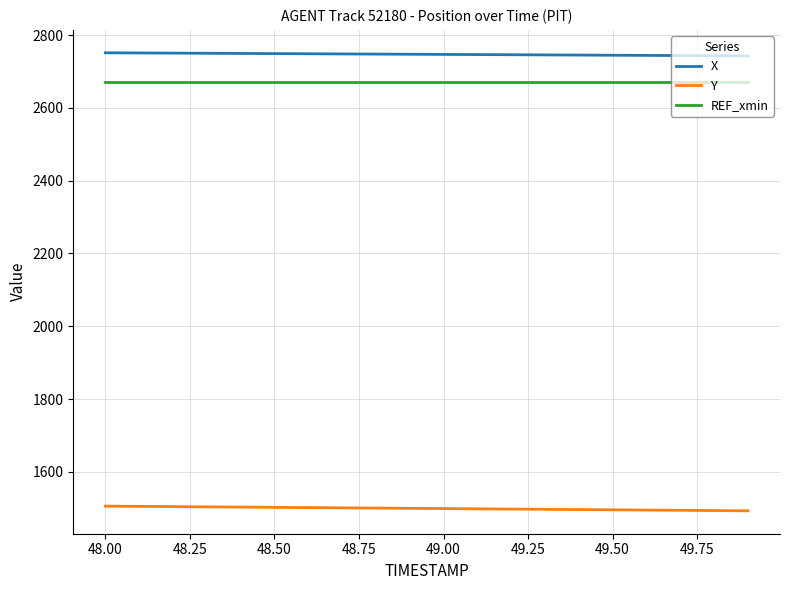

What is the maximum value for X?

2751.5